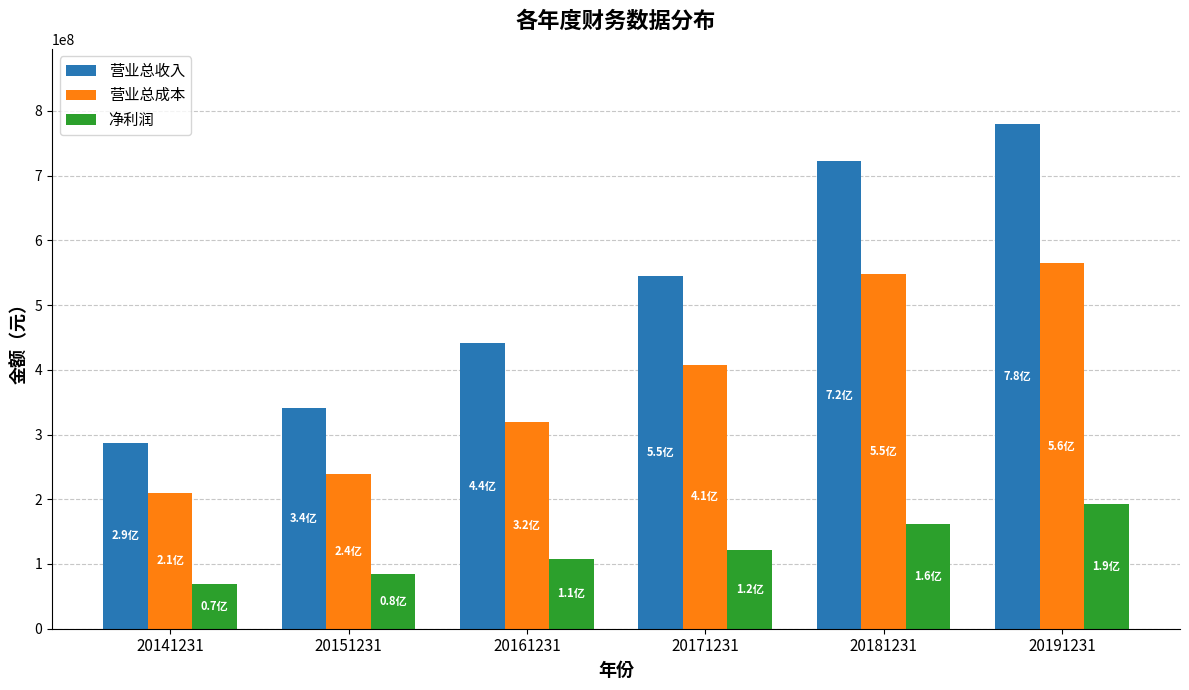

Are the bars horizontal?

No